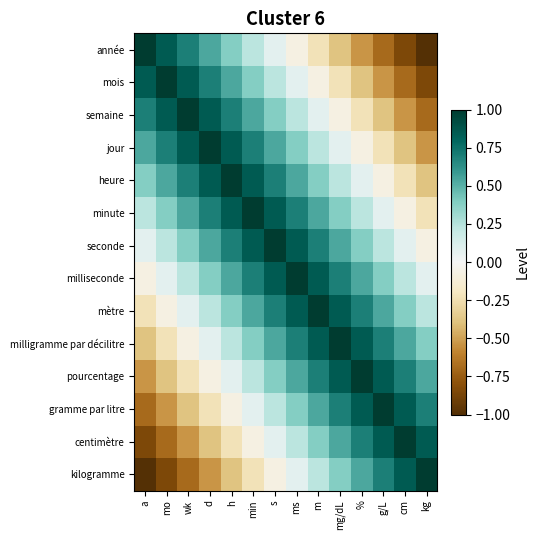

What is the spread (max minus min) of values at min?

1.2